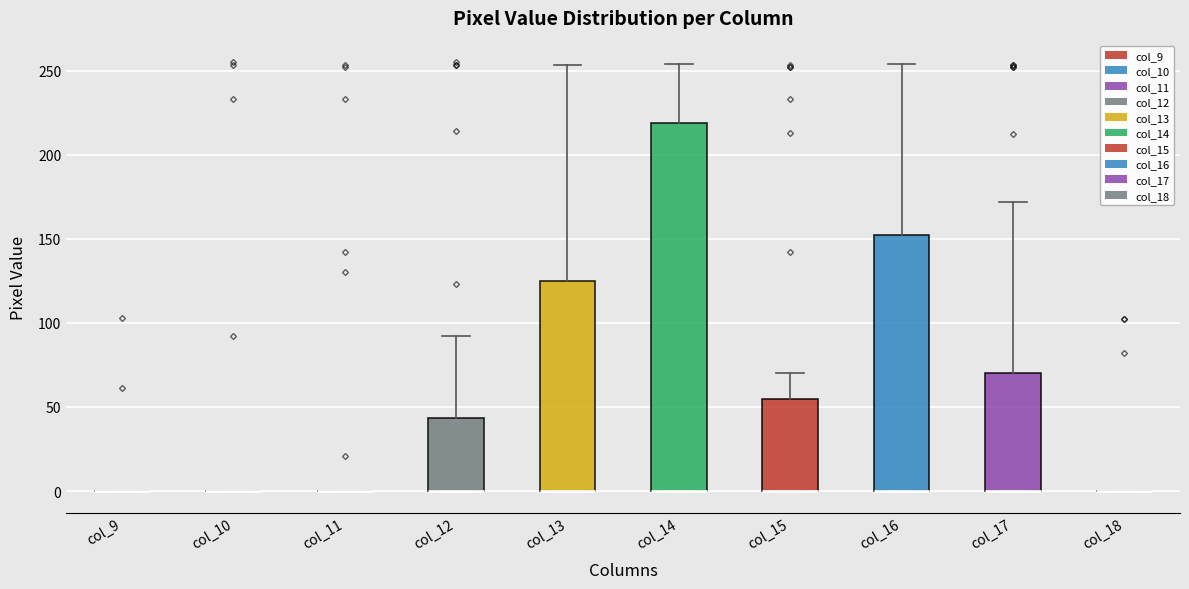

Reading left to right, read every box against the y-axis: the position of its median line, the range the box covers, and the ends of its whiskers. The values are not printed on the chart, so give them approximately, as read against the axis.

col_9: box collapsed to a line at 0, whiskers 0 to 0
col_10: box collapsed to a line at 0, whiskers 0 to 0
col_11: box collapsed to a line at 0, whiskers 0 to 0
col_12: median 0 (drawn on the box's lower edge), box 0 to 45, whiskers 0 to 90
col_13: median 0 (drawn on the box's lower edge), box 0 to 125, whiskers 0 to 255
col_14: median 0 (drawn on the box's lower edge), box 0 to 220, whiskers 0 to 255
col_15: median 0 (drawn on the box's lower edge), box 0 to 55, whiskers 0 to 70
col_16: median 0 (drawn on the box's lower edge), box 0 to 150, whiskers 0 to 255
col_17: median 0 (drawn on the box's lower edge), box 0 to 70, whiskers 0 to 170
col_18: box collapsed to a line at 0, whiskers 0 to 0